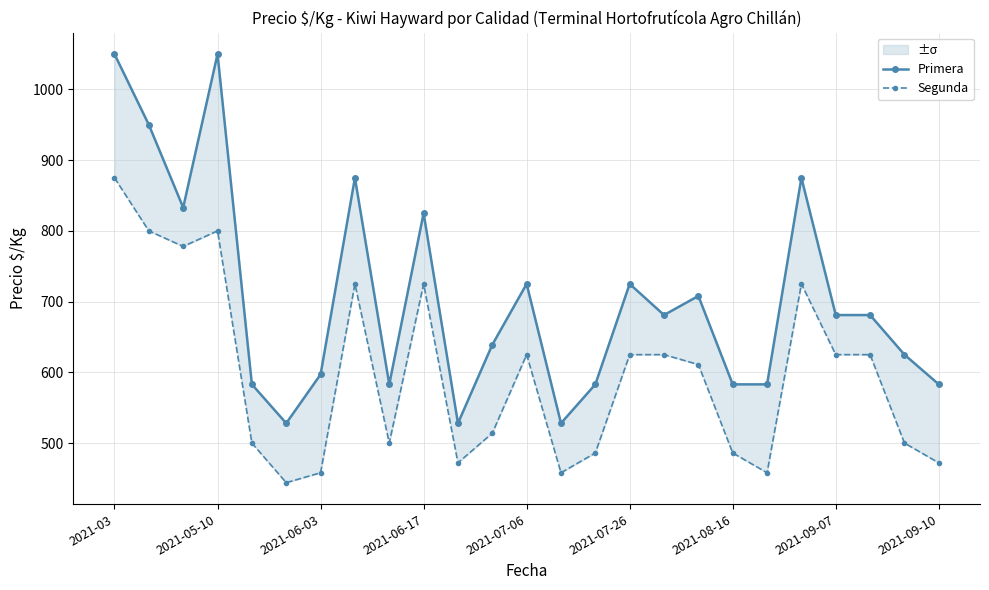

What is the smallest value displayed?

444